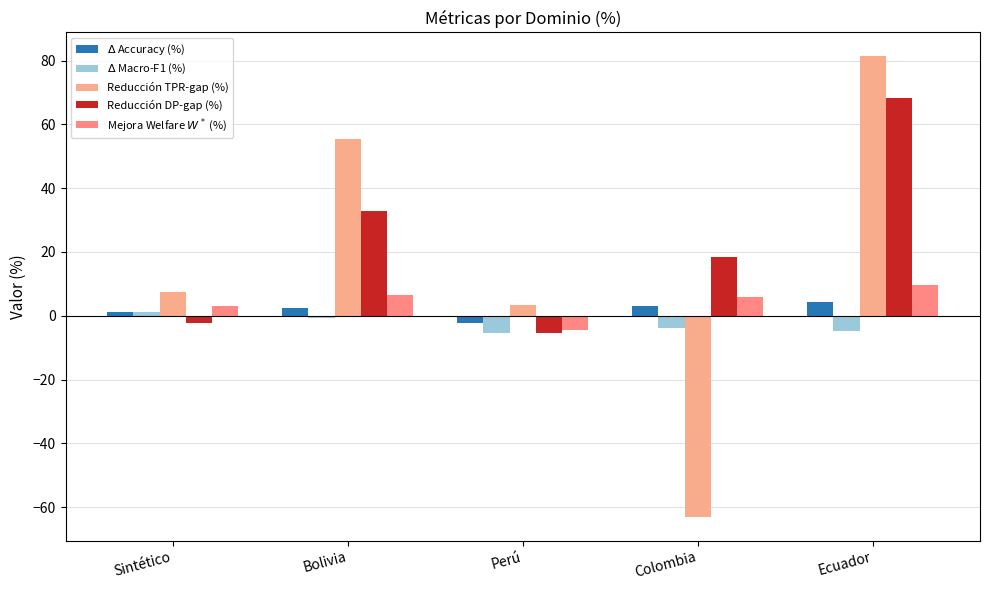

Reading left to right, transcribe all the data shown in this chart.

$\Delta$ Accuracy (%): Sintético=1.0	Bolivia=2.4	Perú=-2.2	Colombia=2.9	Ecuador=4.3
$\Delta$ Macro-F1 (%): Sintético=1.1	Bolivia=-0.6	Perú=-5.4	Colombia=-3.9	Ecuador=-4.7
Reducción TPR-gap (%): Sintético=7.4	Bolivia=55.4	Perú=3.5	Colombia=-63.2	Ecuador=81.6
Reducción DP-gap (%): Sintético=-2.2	Bolivia=33.0	Perú=-5.3	Colombia=18.3	Ecuador=68.3
Mejora Welfare $W^*$ (%): Sintético=3.1	Bolivia=6.4	Perú=-4.5	Colombia=5.7	Ecuador=9.8